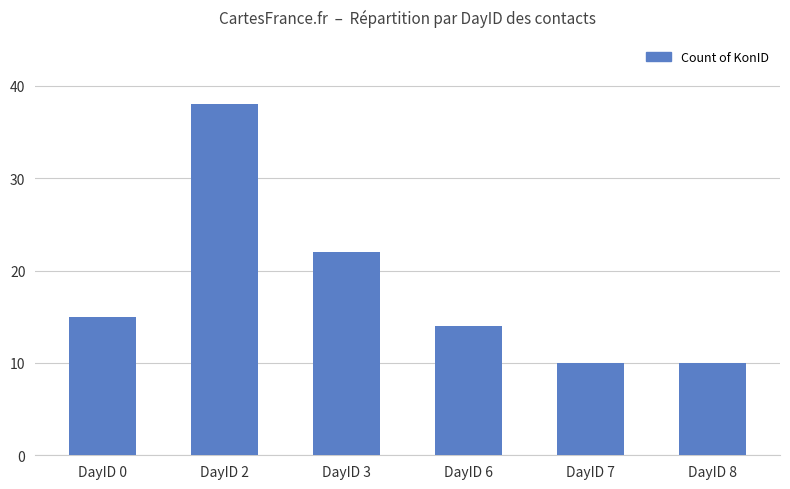

What is the minimum value shown in the chart?

10